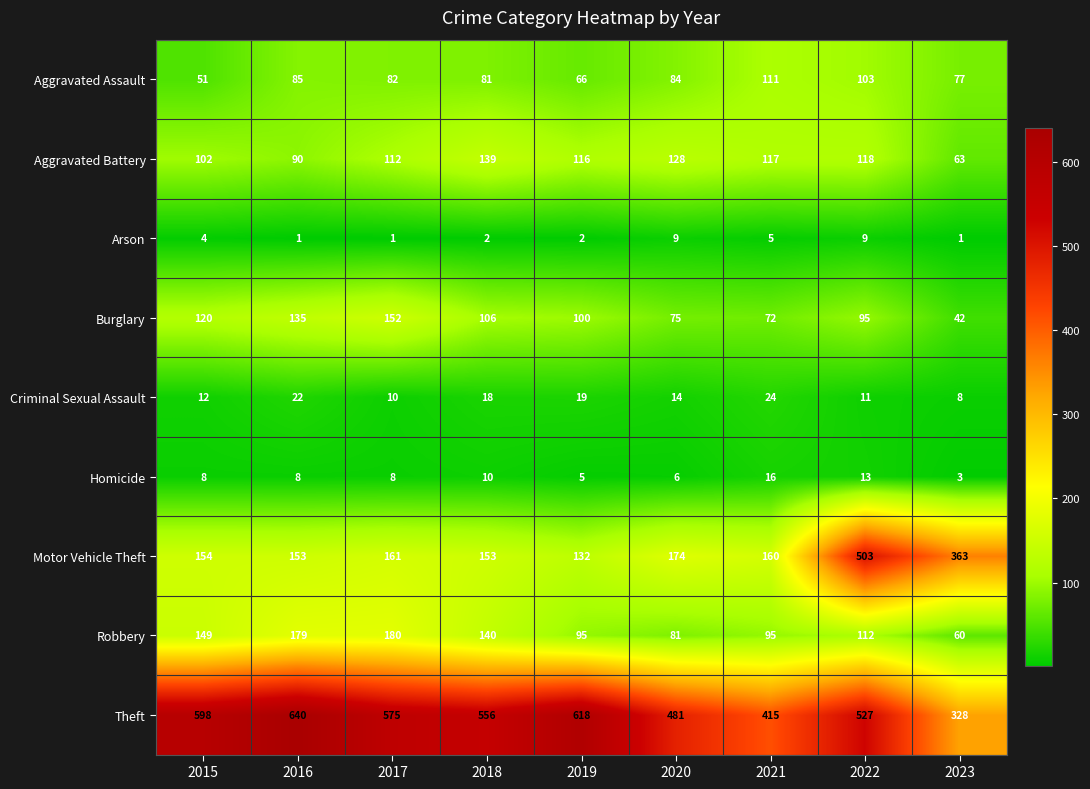

At which category does the chart reach its peak across all series?

2016